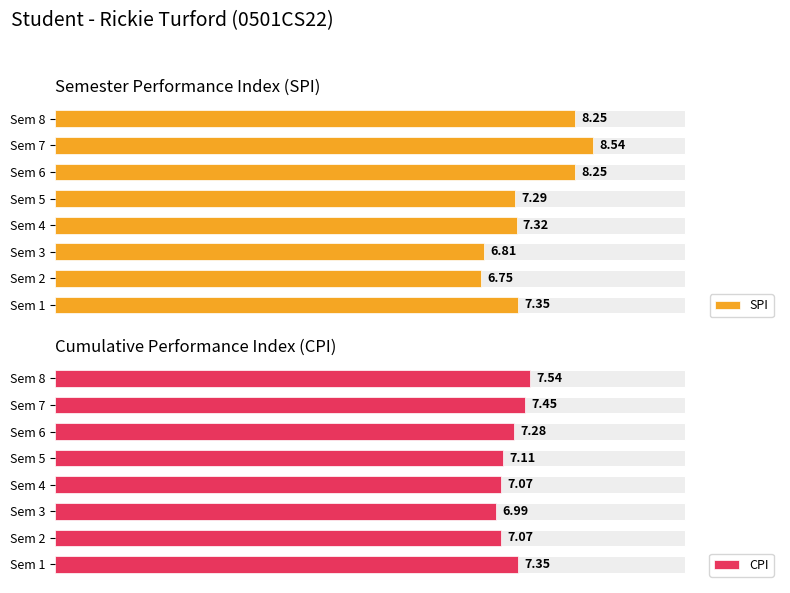

Rank the series by their maximum value, from lowest to highest.

CPI, SPI